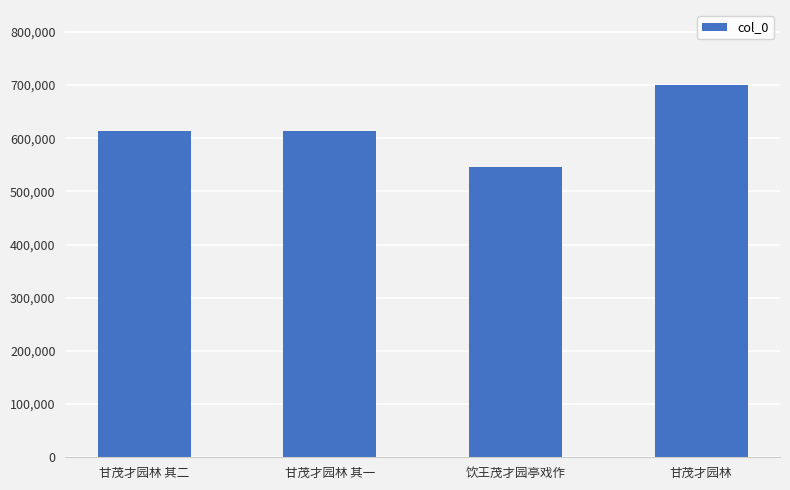

Is it true that the value at 饮王茂才园亭戏作 is 545648?

True